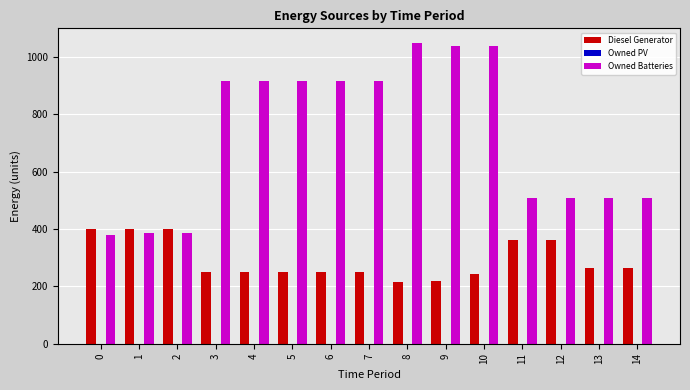

The value of Owned Batteries at 14 is 510. True or false?

True